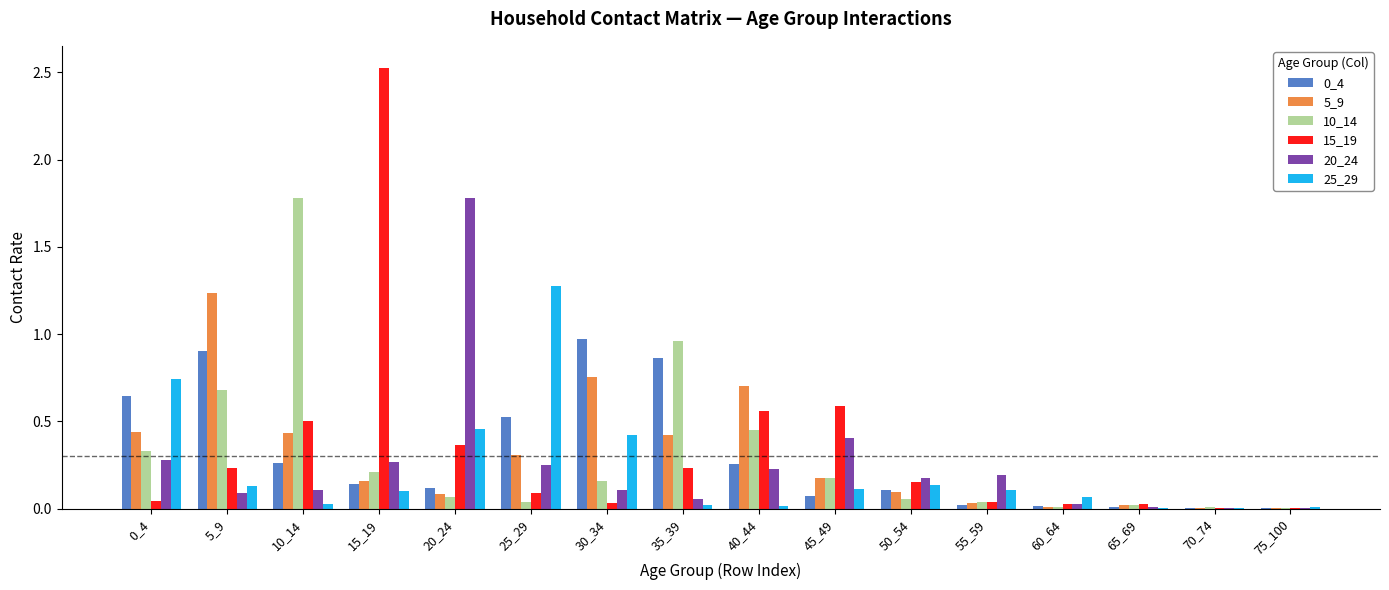

What is the total value across all series at 30_34?

2.4